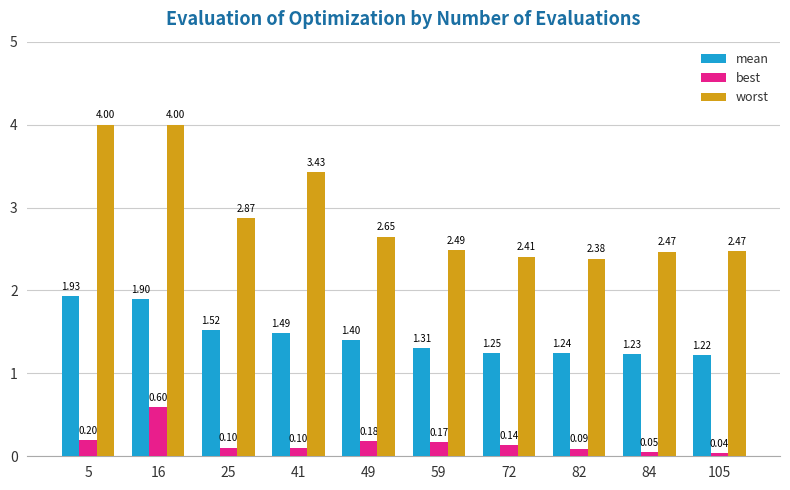

What is the difference between the second highest and second lowest values in the mean series?

0.7